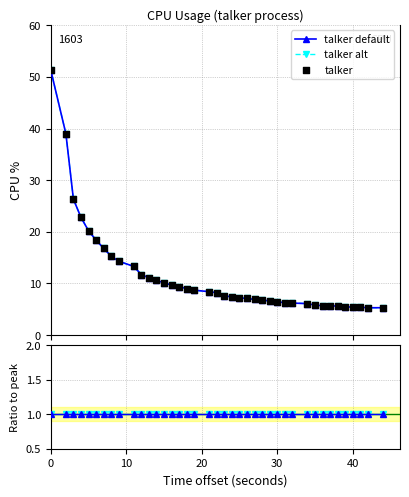

Which series contains the highest Y value?

talker